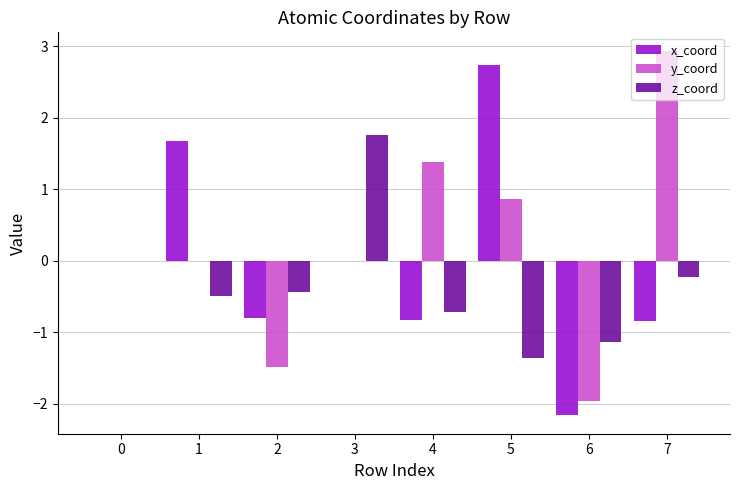

Between 0 and 1, which series saw the biggest shift?

x_coord